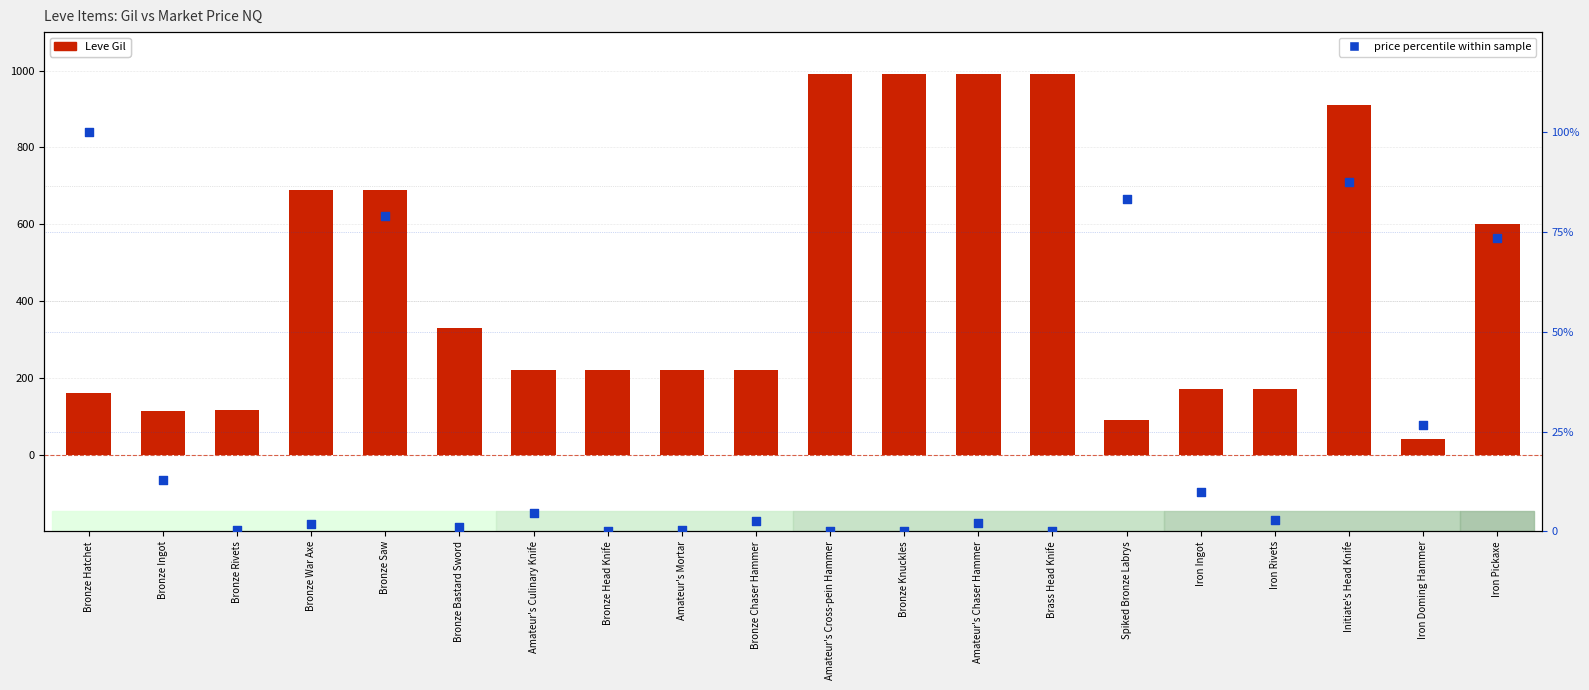

Is the value of price percentile within sample at Bronze Knuckles greater than the value of Leve Gil at Iron Ingot?

No